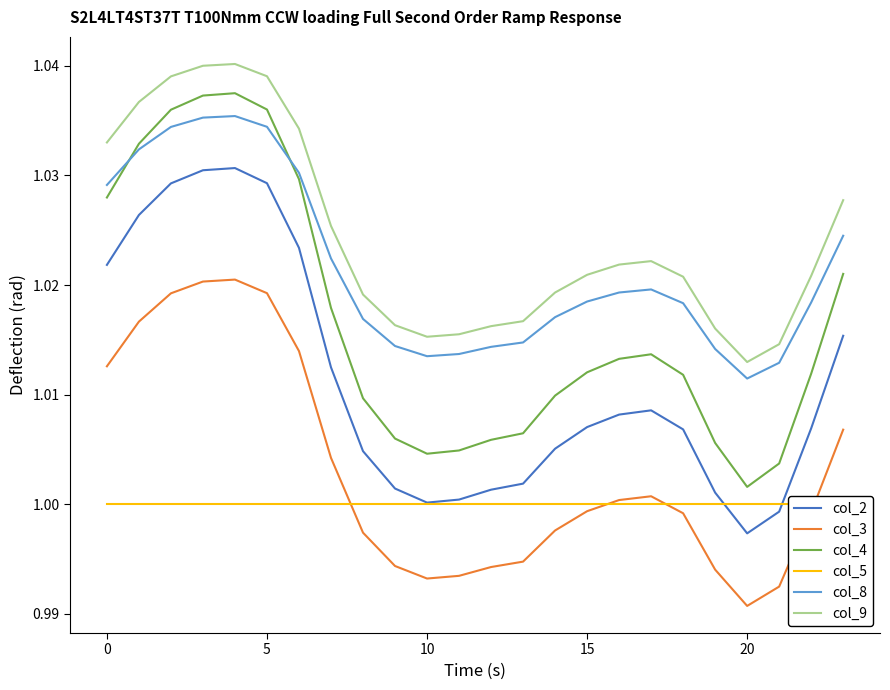

True or false: col_4 and col_2 cross at least once.

False